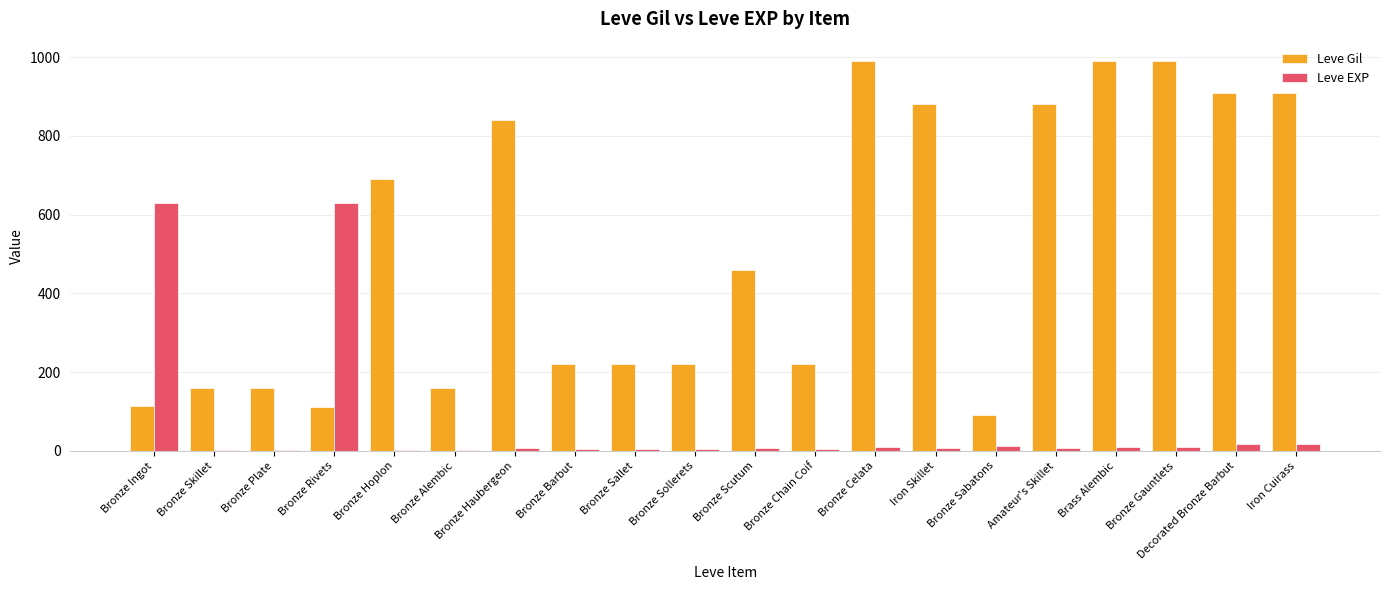

What is the maximum value shown in the chart?

990